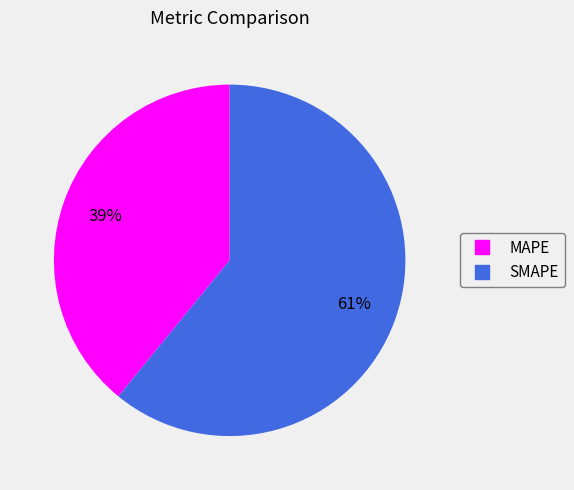

What percentage is the MAPE slice, to the nearest percent?

39%